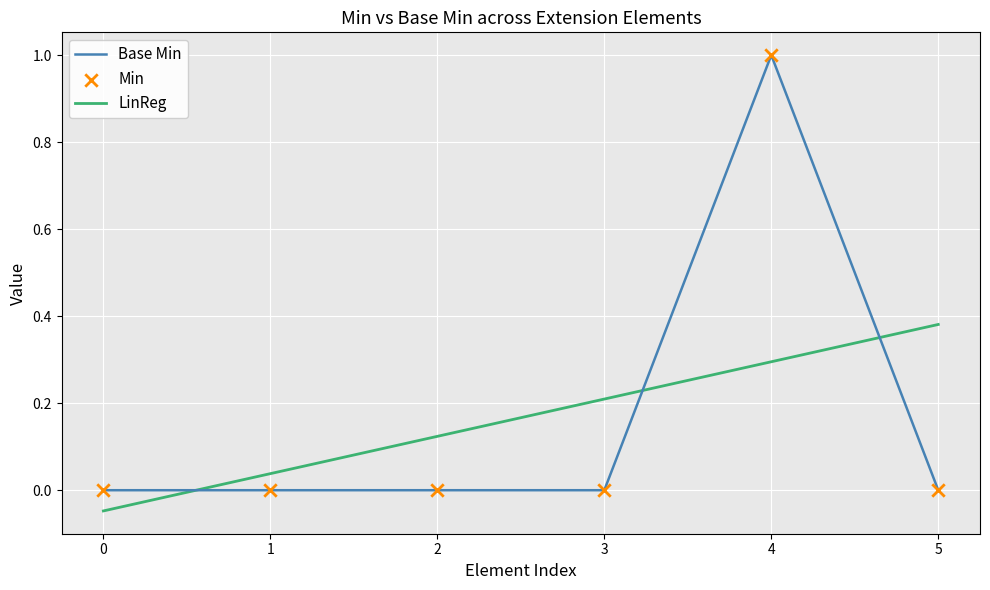

The Base Min series shows 1 at 4. True or false?

True